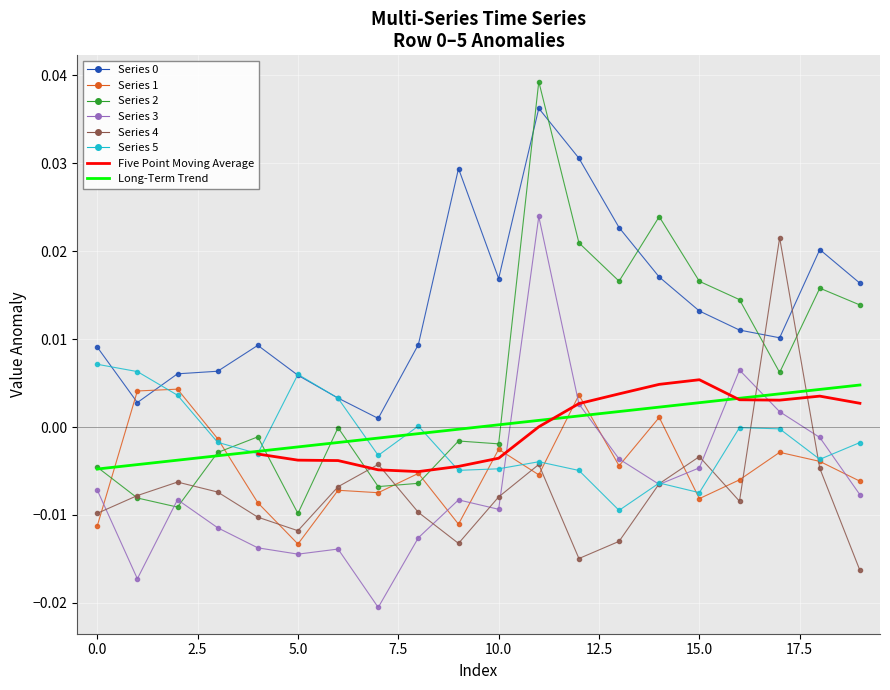

Rank the series by their maximum value, from lowest to highest.

1, 5, 4, 3, 0, 2